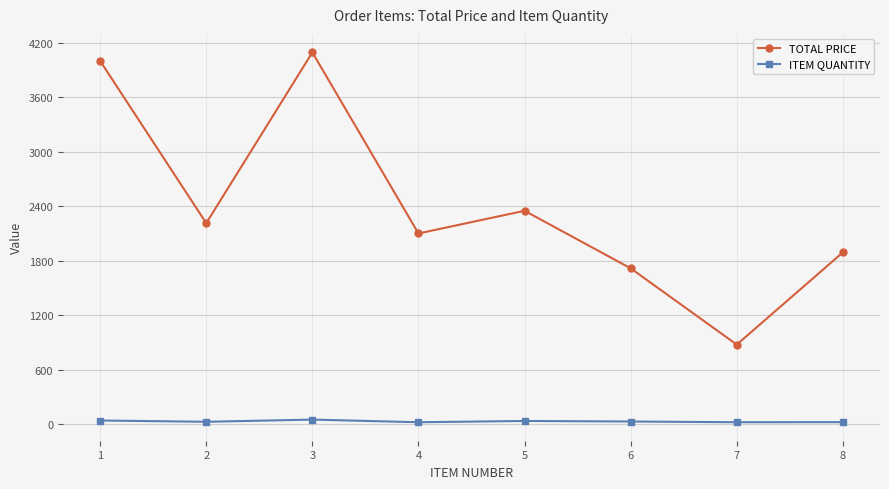

Is the value of ITEM QUANTITY at 2 greater than the value of TOTAL PRICE at 2?

No